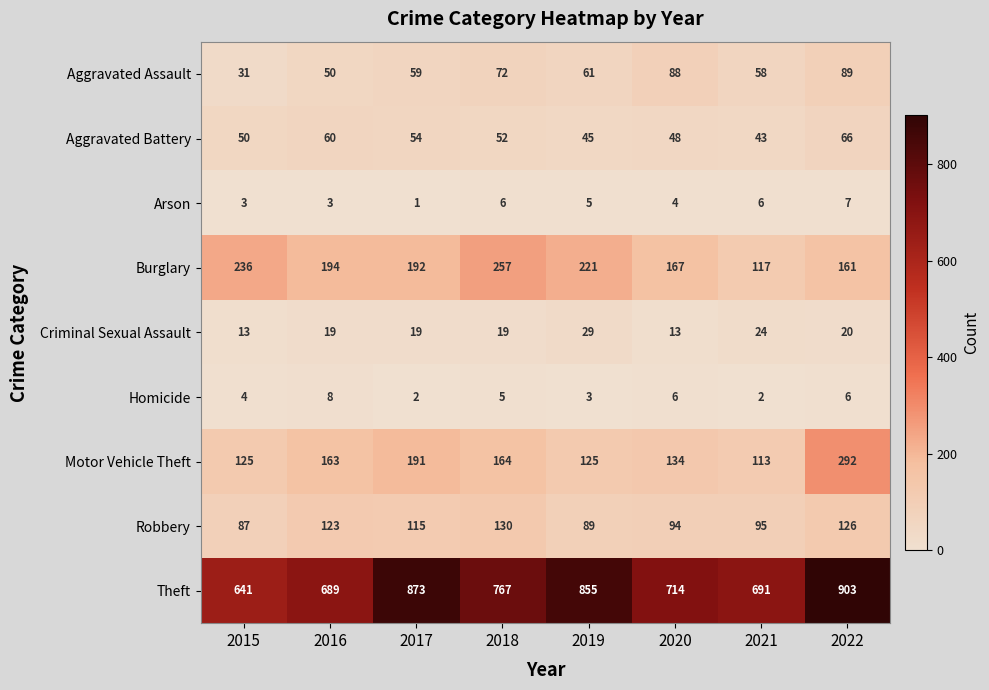

What is the difference between the second highest and minimum values in the Motor Vehicle Theft series?

78